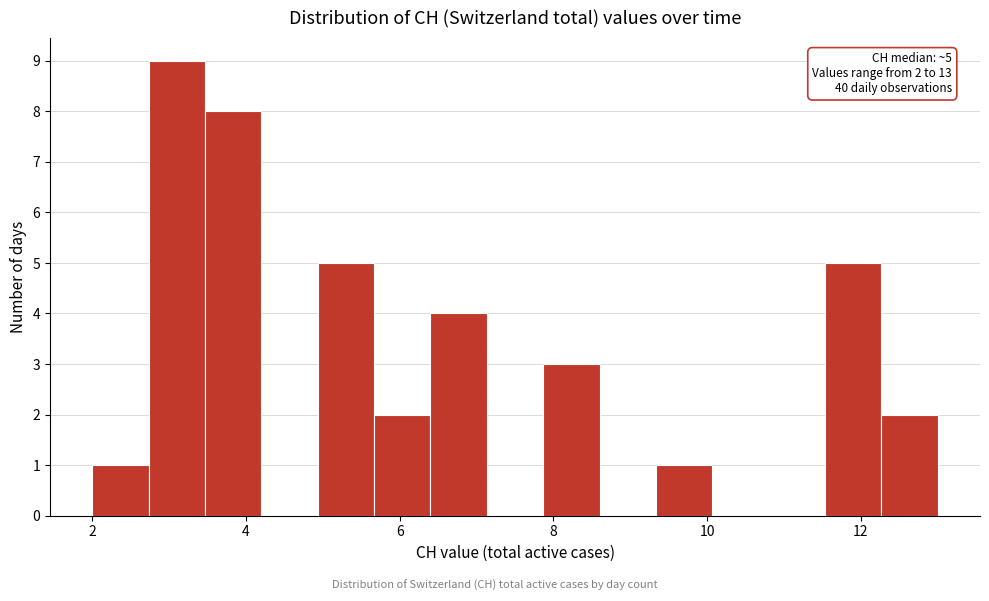

Read against the x-axis, roughly where is the centre of the tallest bar?

3.2